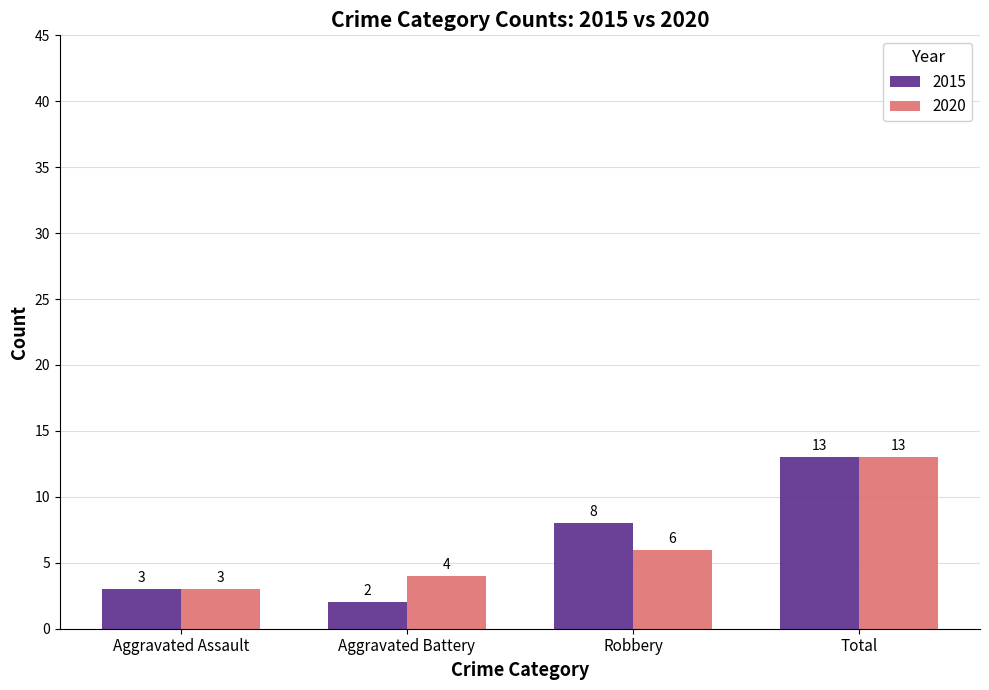

The value of 2020 at Total is 13. True or false?

True